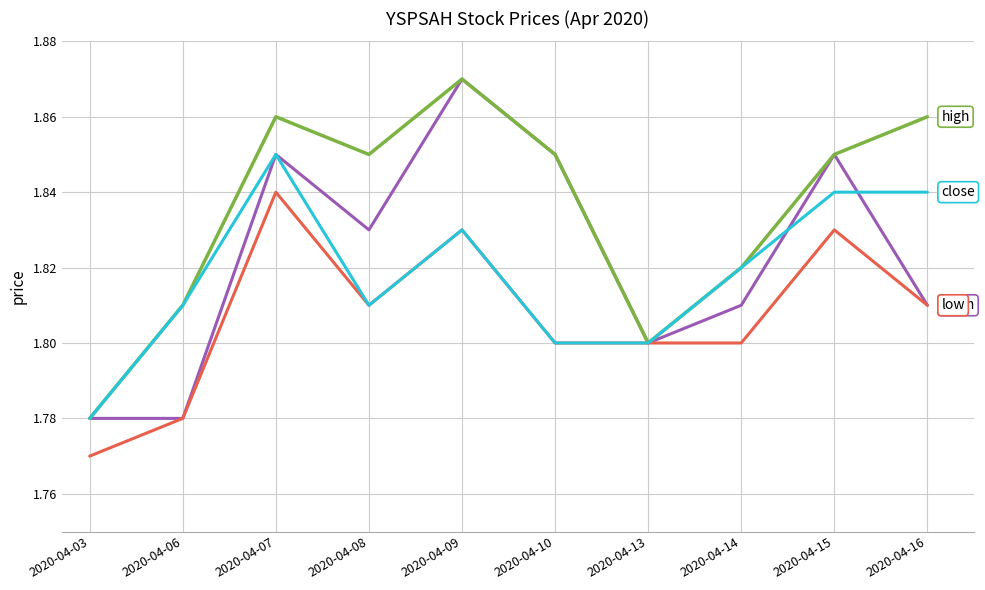

Which category has the lowest value across all series?

2020-04-03